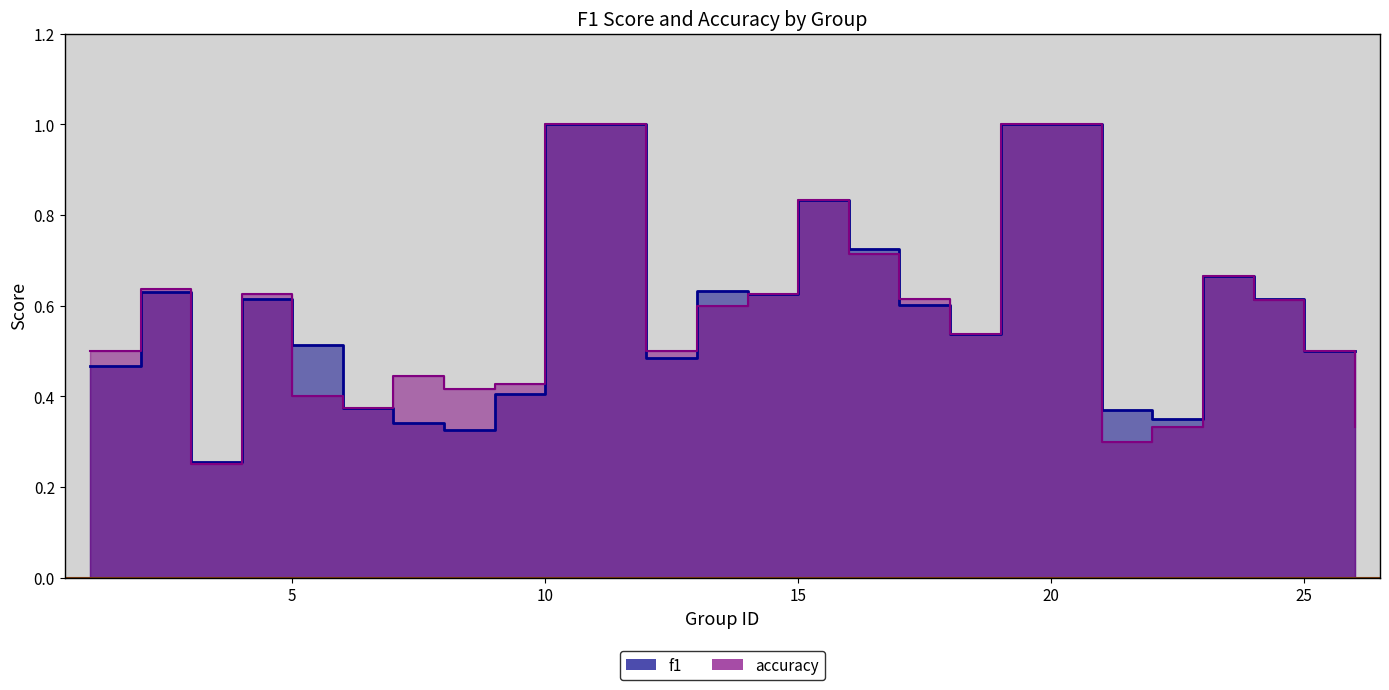

What is the difference between the second highest and second lowest values in the accuracy series?

0.7